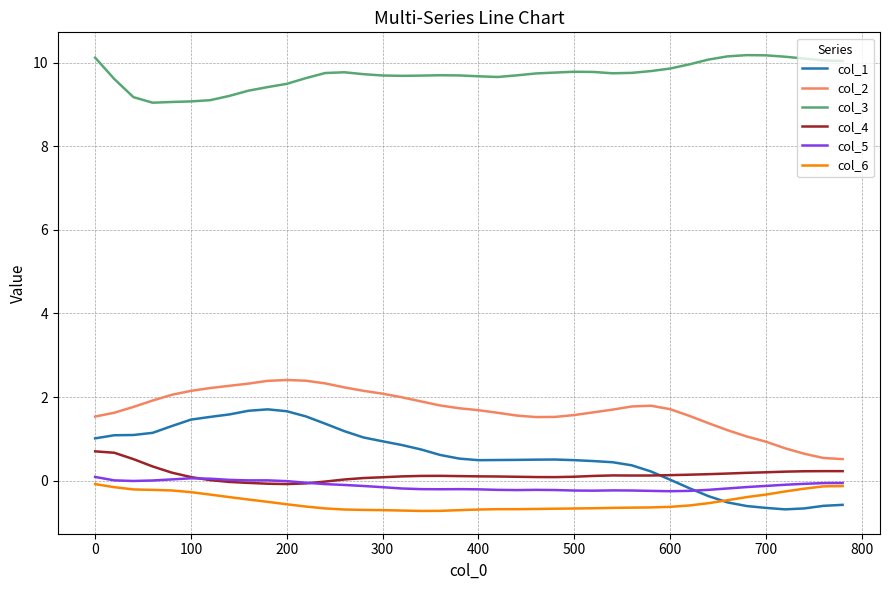

True or false: col_3 and col_4 cross at least once.

False